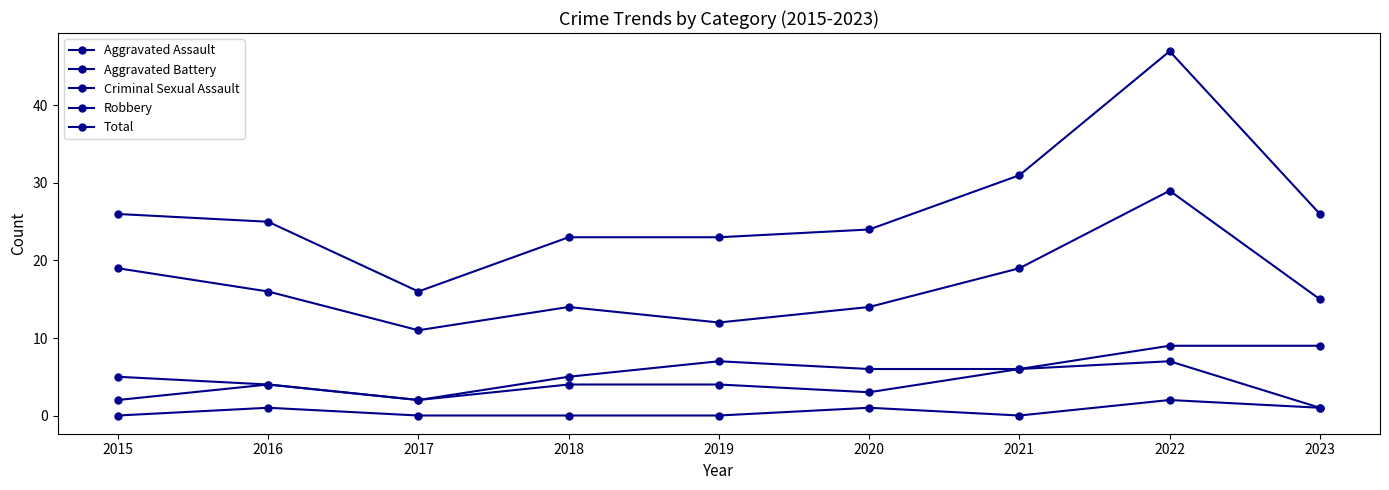

List the labels in order of Criminal Sexual Assault value, smallest first.

2015, 2017, 2018, 2019, 2021, 2016, 2020, 2023, 2022